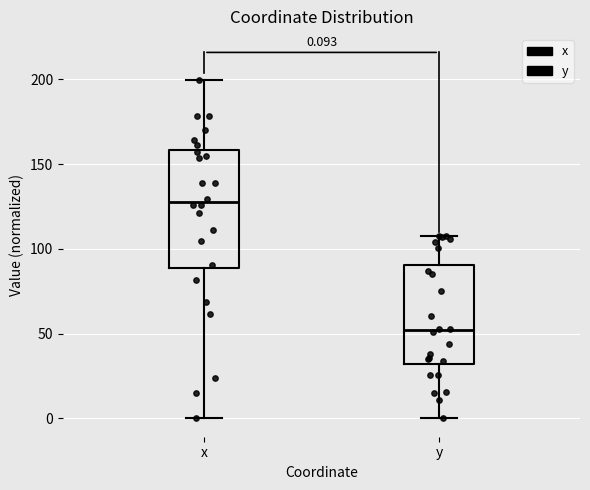

Comparing the boxes themselves (not the whiskers), which one is the tallest?

x